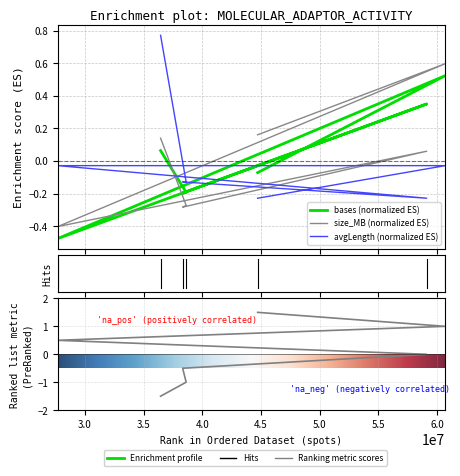

How many values in the bases series exceed 0?

3